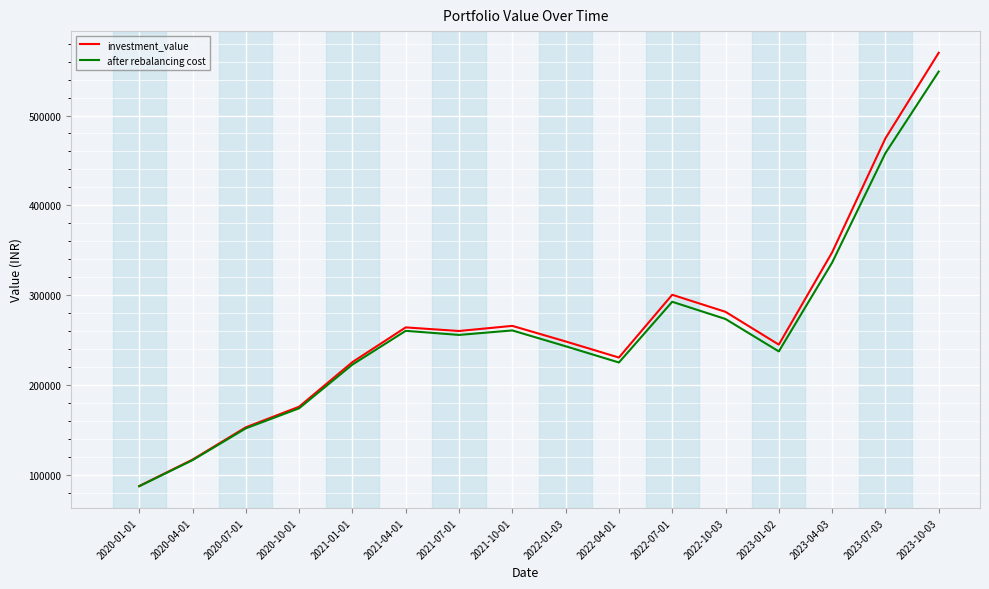

What is the spread (max minus min) of values at 2020-10-01?

1784.8